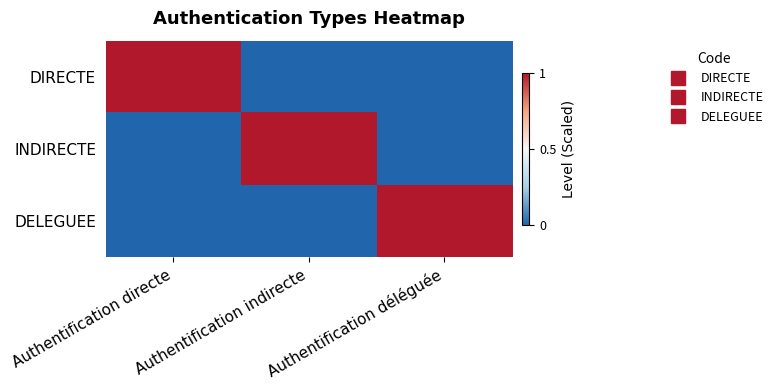

At how many categories does at least one series exceed 0?

3